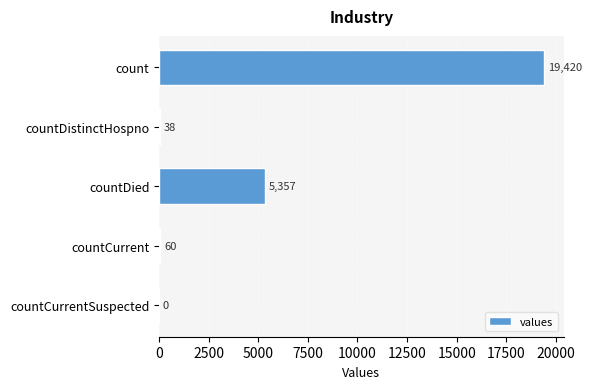

Are the bars horizontal?

Yes